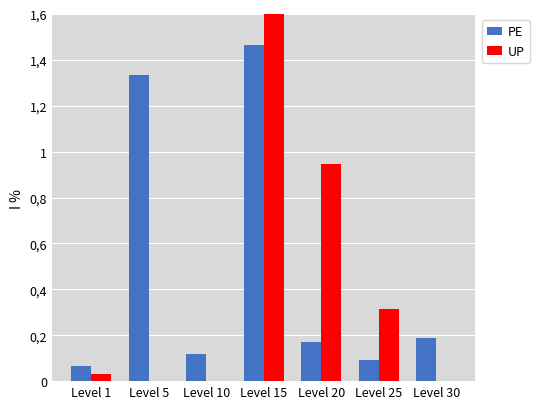

List the labels in order of PE value, smallest first.

Level 1, Level 25, Level 10, Level 20, Level 30, Level 5, Level 15